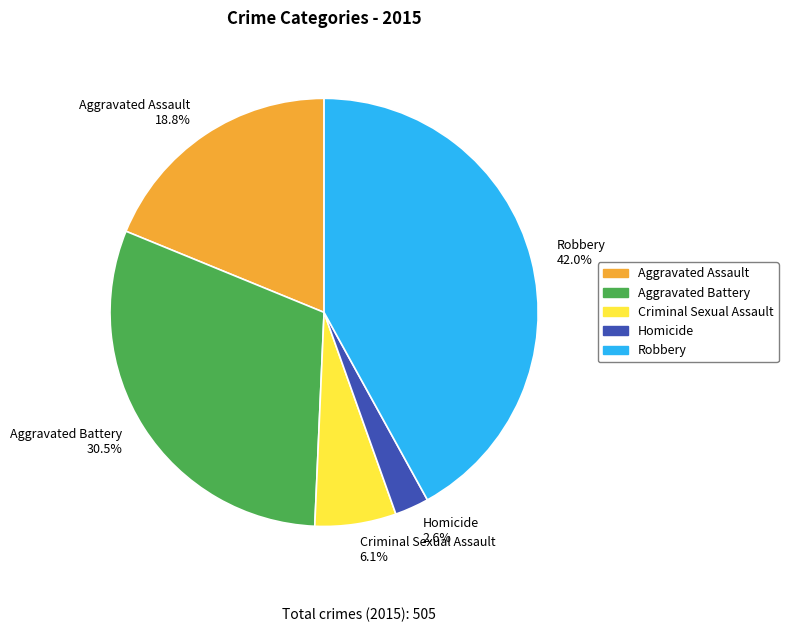

Is the sum of Aggravated Battery and Criminal Sexual Assault greater than half?

No